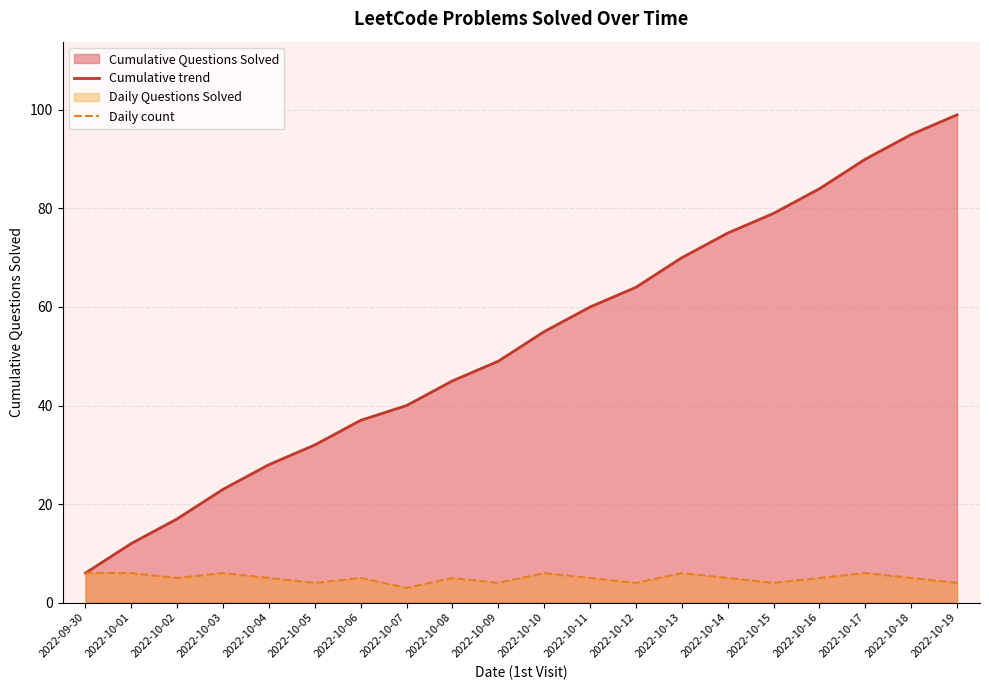

Which series has the largest total across all categories?

Cumulative trend